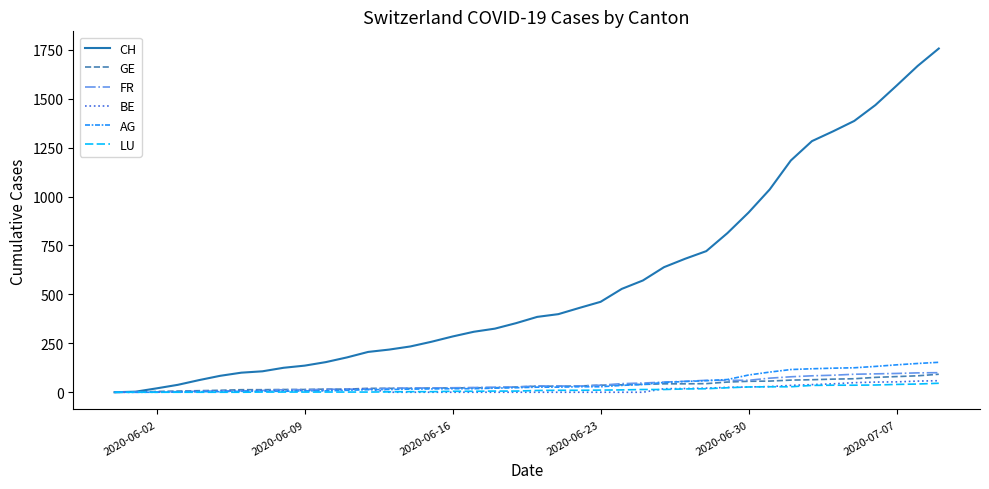

Which series has the widest spread of values?

CH